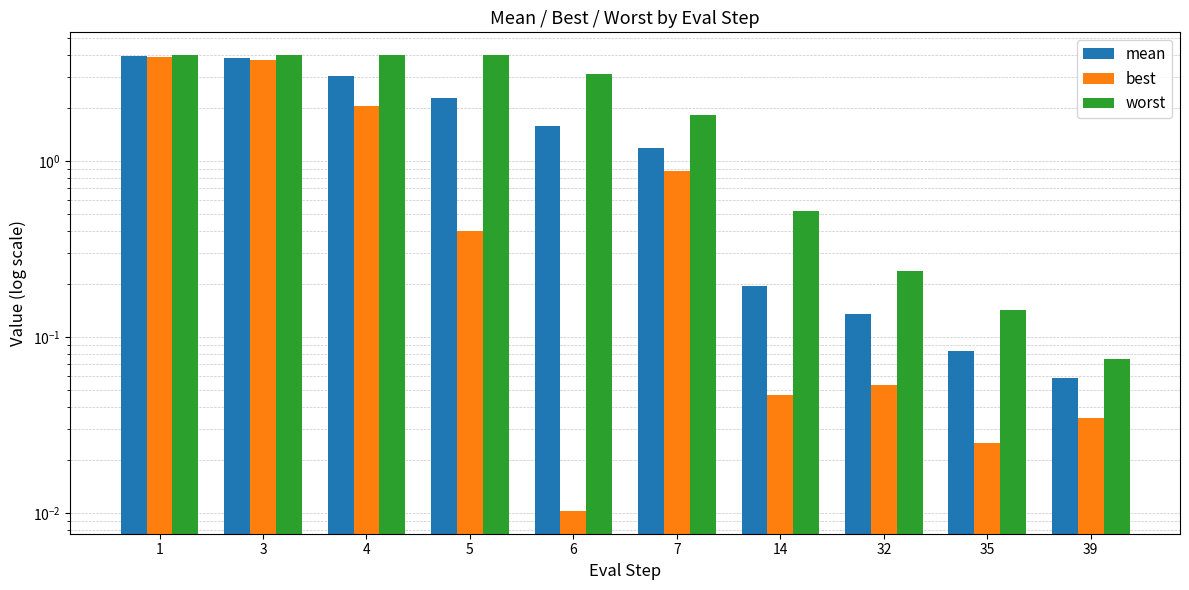

What is the total value across all series at 35?

0.3